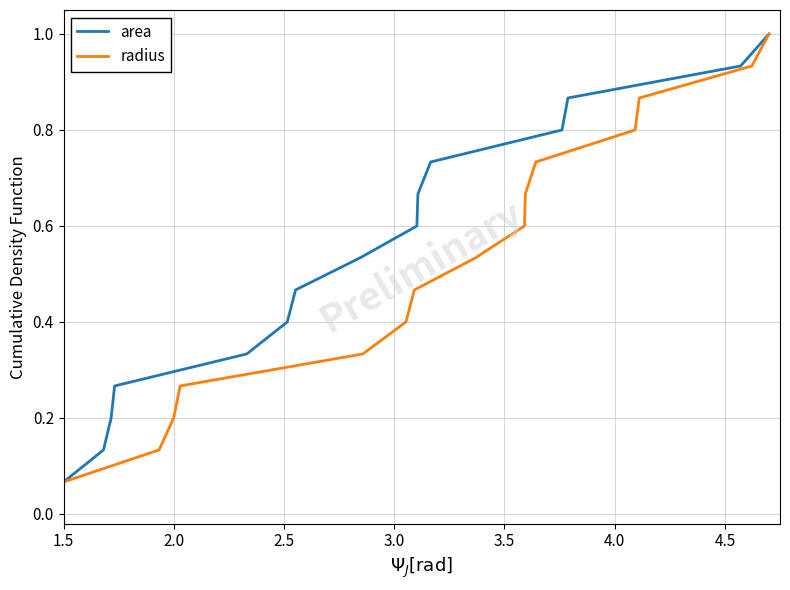

Which category has the lowest value across all series?

1.5